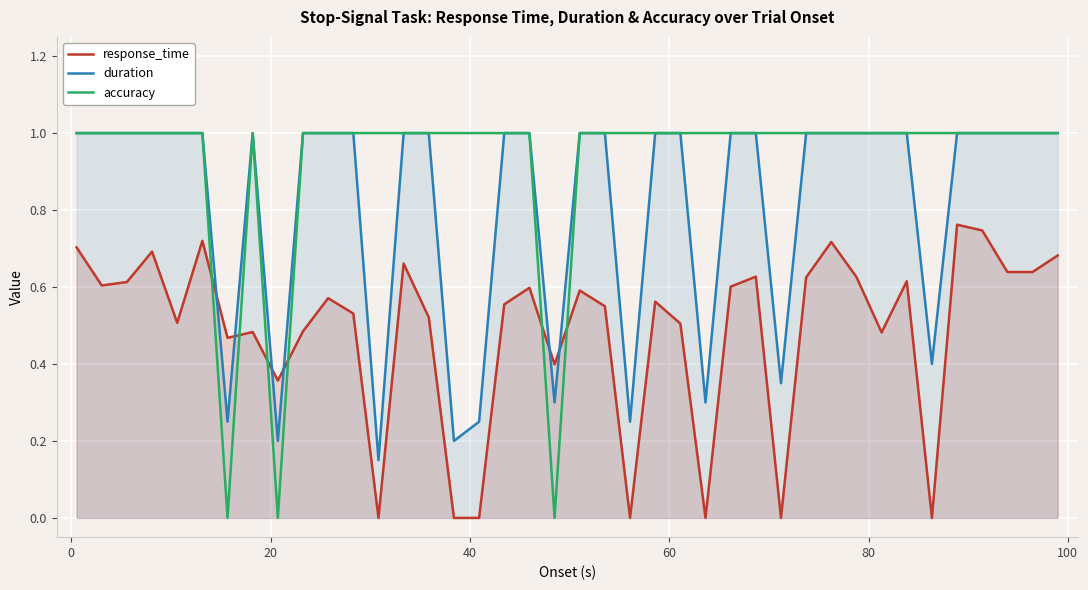

Which series has the largest total across all categories?

accuracy